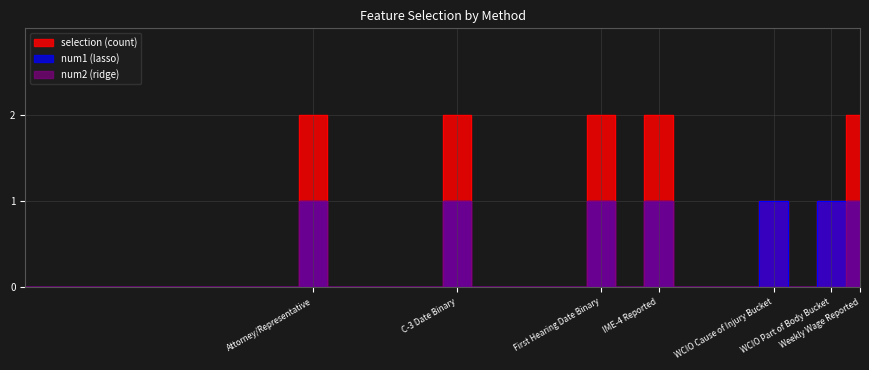

At how many categories does at least one series exceed 1?

5